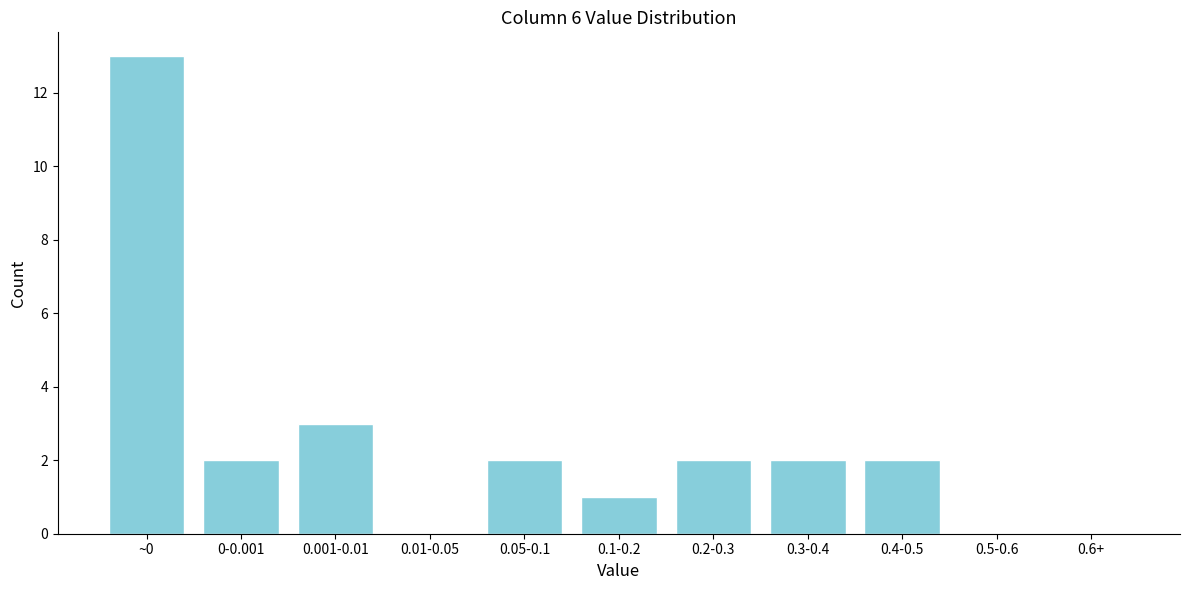

Reading left to right, what are all the values shown in this chart?

~0=13	0-0.001=2	0.001-0.01=3	0.01-0.05=0	0.05-0.1=2	0.1-0.2=1	0.2-0.3=2	0.3-0.4=2	0.4-0.5=2	0.5-0.6=0	0.6+=0